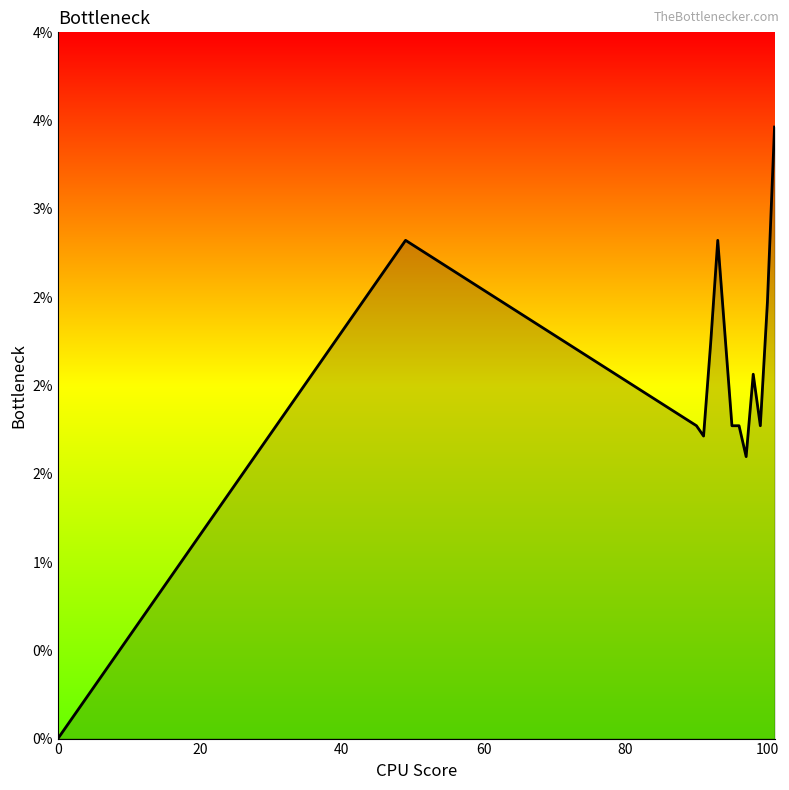

Does the chart display data point markers on the line(s)?

No